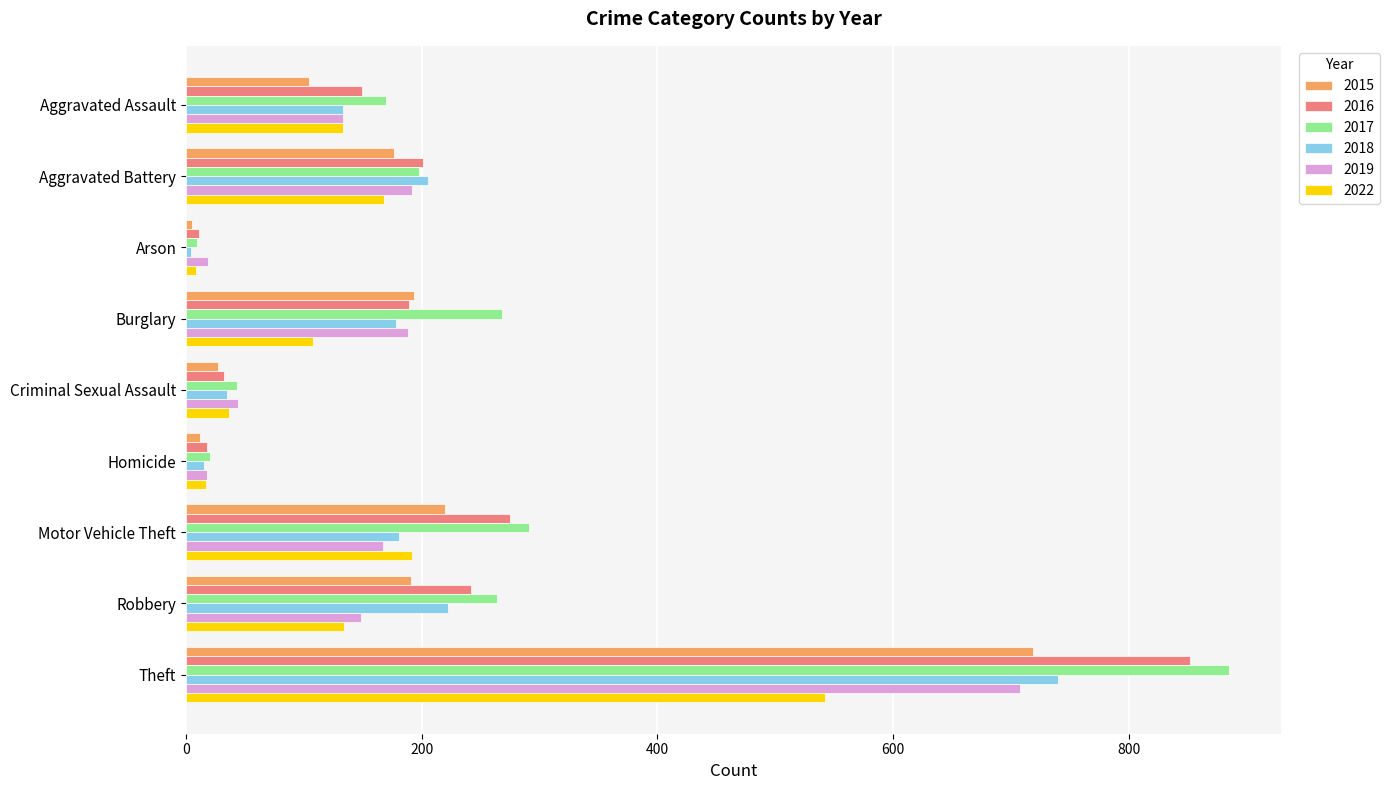

What is the difference between the maximum and second lowest values in the 2016 series?

834